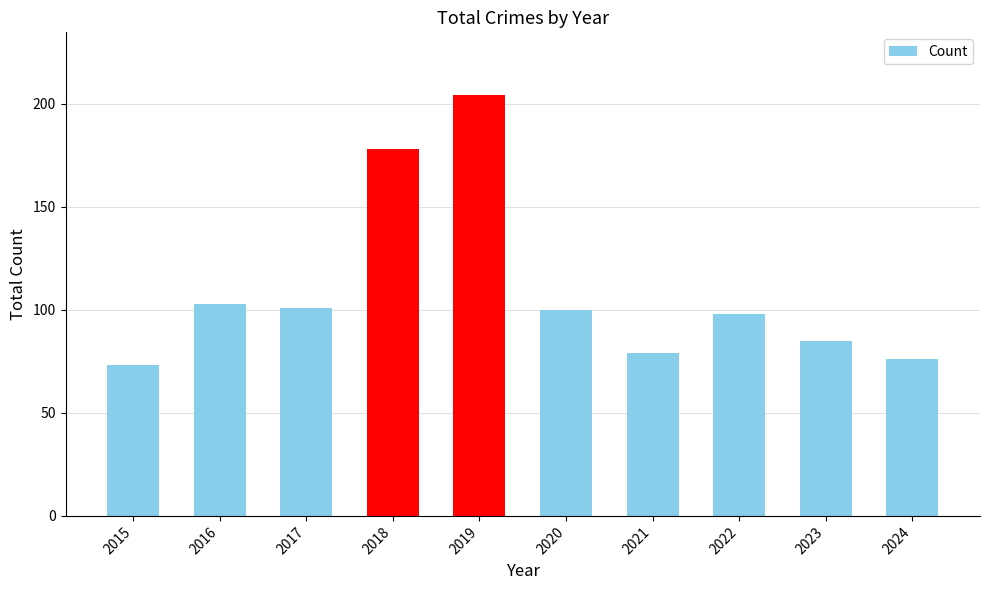

The chart shows a value of 37 at 2024. True or false?

False